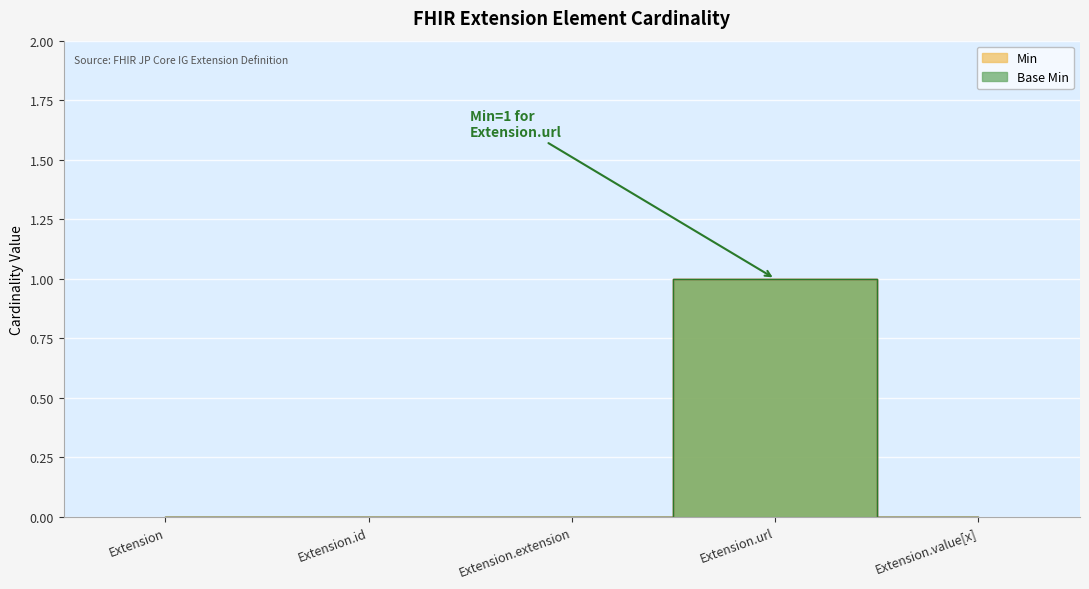

Between Extension and Extension.url, which series saw the biggest shift?

Min (line)